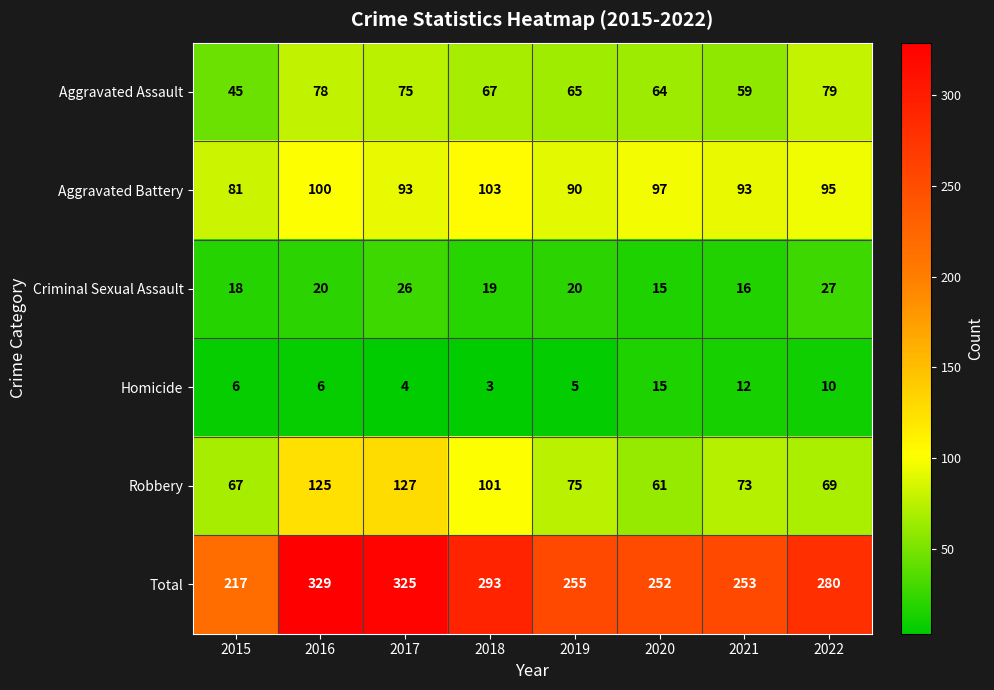

List the series in order of their peak value, lowest first.

Homicide, Criminal Sexual Assault, Aggravated Assault, Aggravated Battery, Robbery, Total